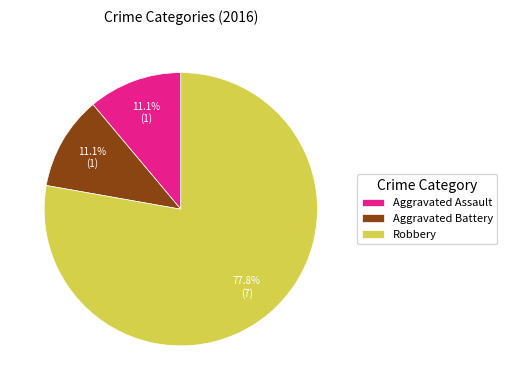

Is it true that Aggravated Battery is 11% of the pie?

True